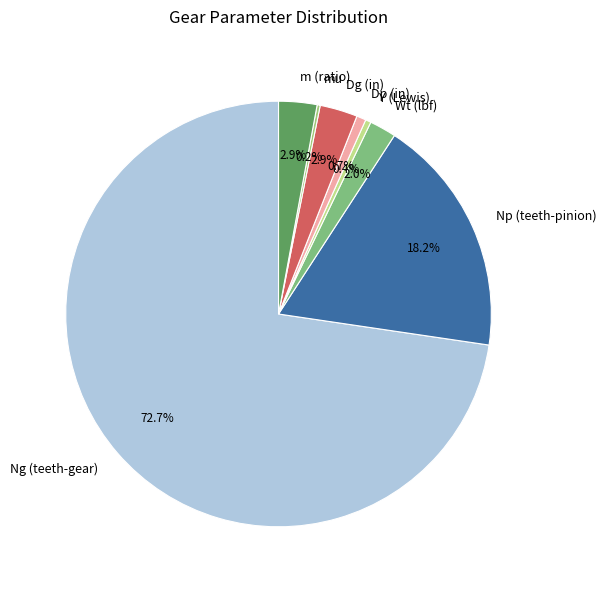

True or false: Ng (teeth-gear) accounts for 73% of the total.

True